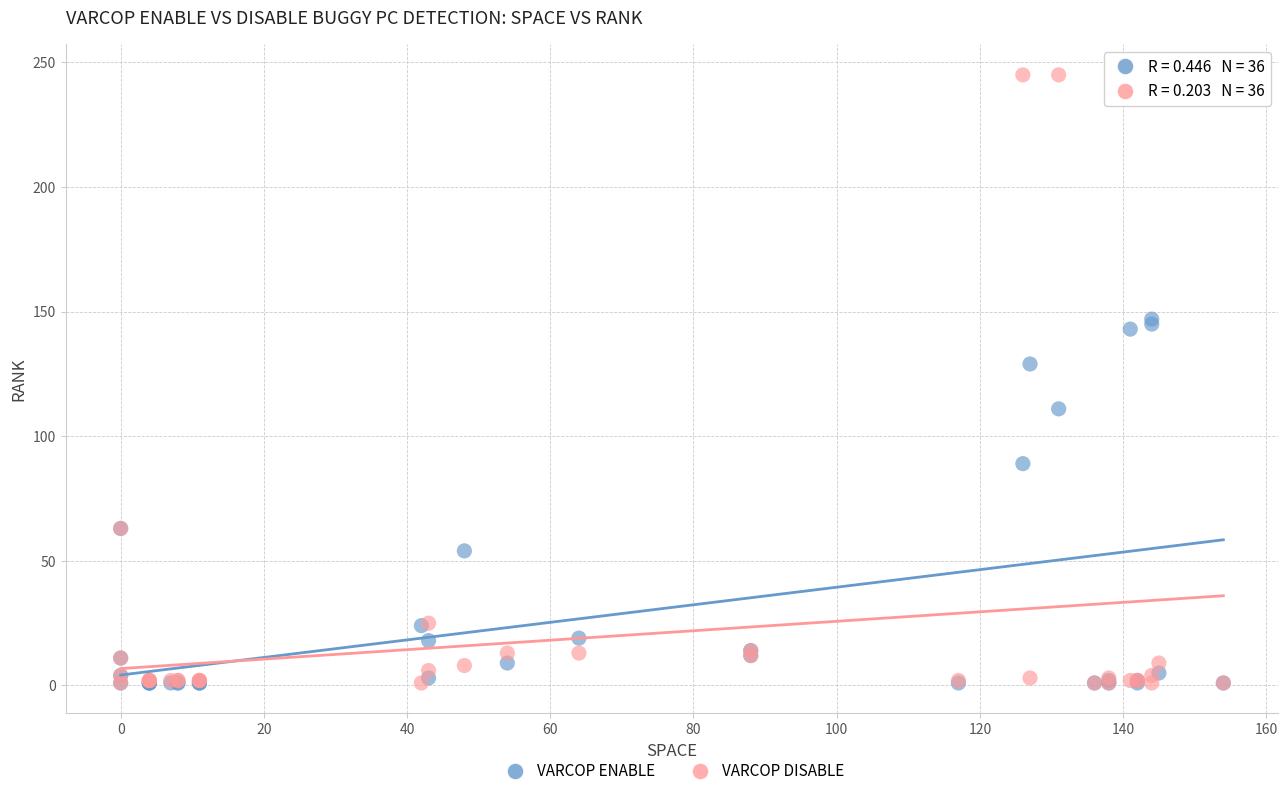

Across all series, what Y value is closest to 123?

129